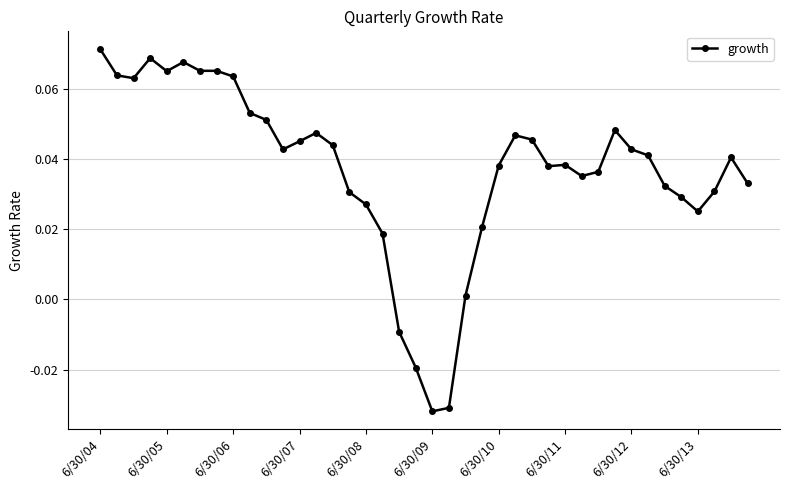

Does the chart display data point markers on the line(s)?

Yes